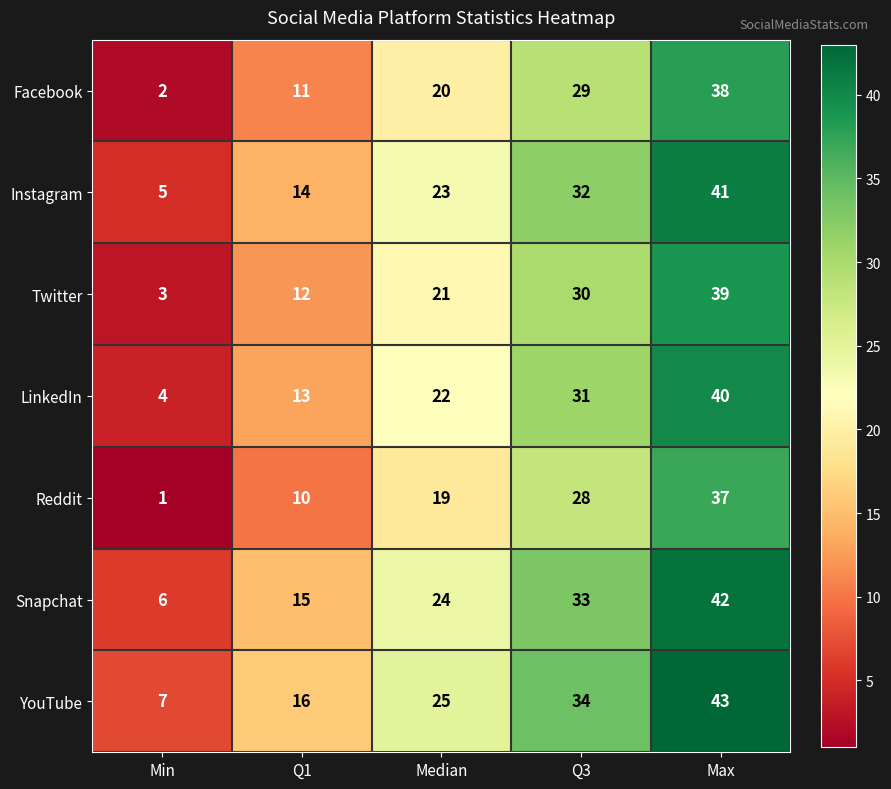

Rank the series by their average value, from lowest to highest.

Reddit, Facebook, Twitter, LinkedIn, Instagram, Snapchat, YouTube